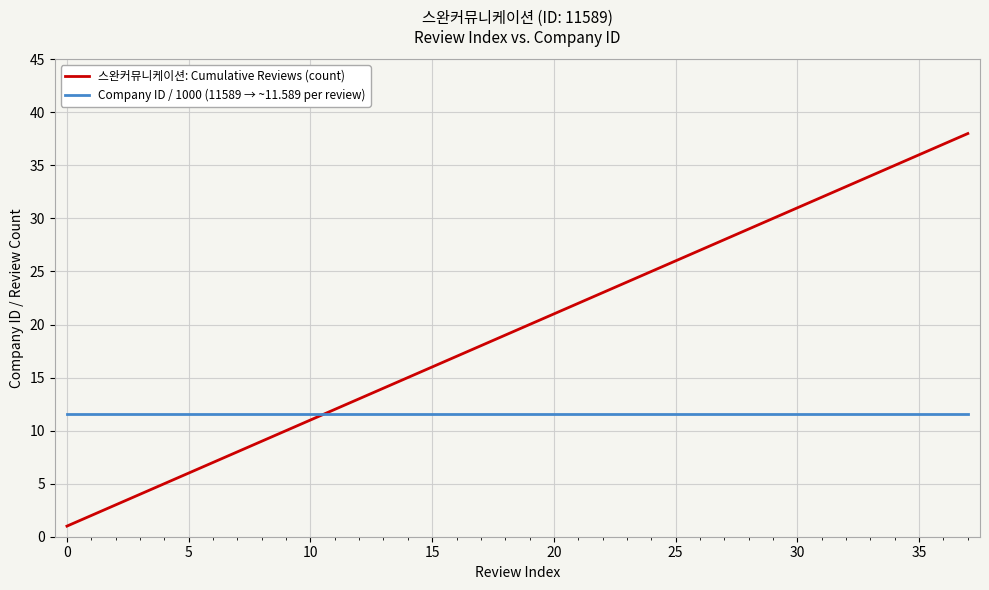

What is the sum of all 스완커뮤니케이션: Cumulative Reviews (count) values?

741.0